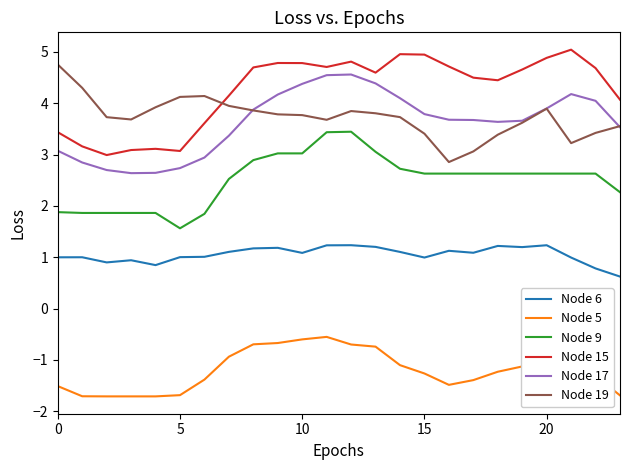

True or false: Node 5 and Node 15 intersect in this chart.

False